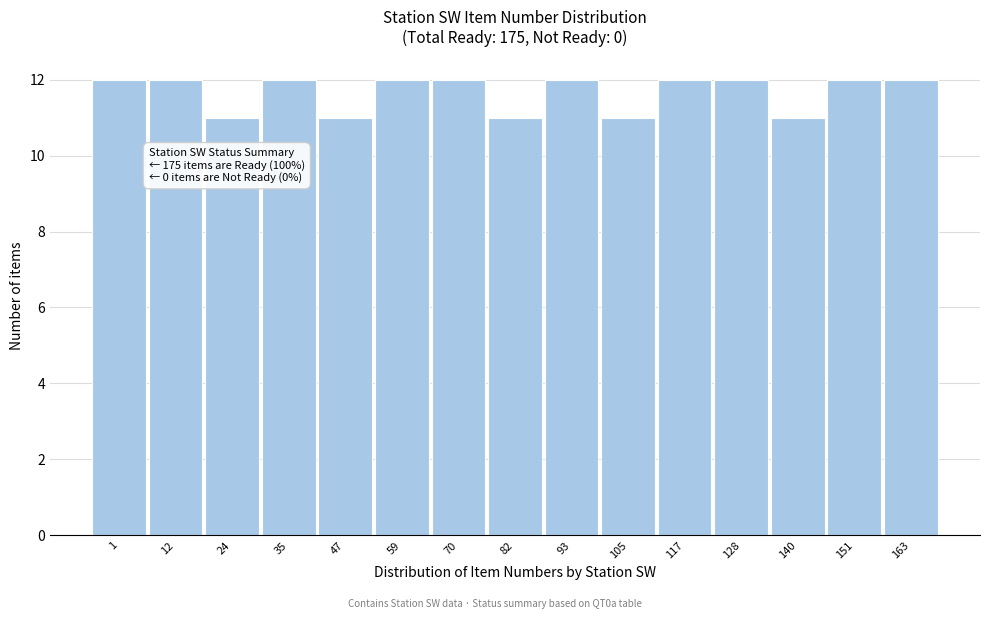

Reading right to left, list all the values displayed in this chart.

163=12	151=12	140=11	128=12	117=12	105=11	93=12	82=11	70=12	59=12	47=11	35=12	24=11	12=12	1=12